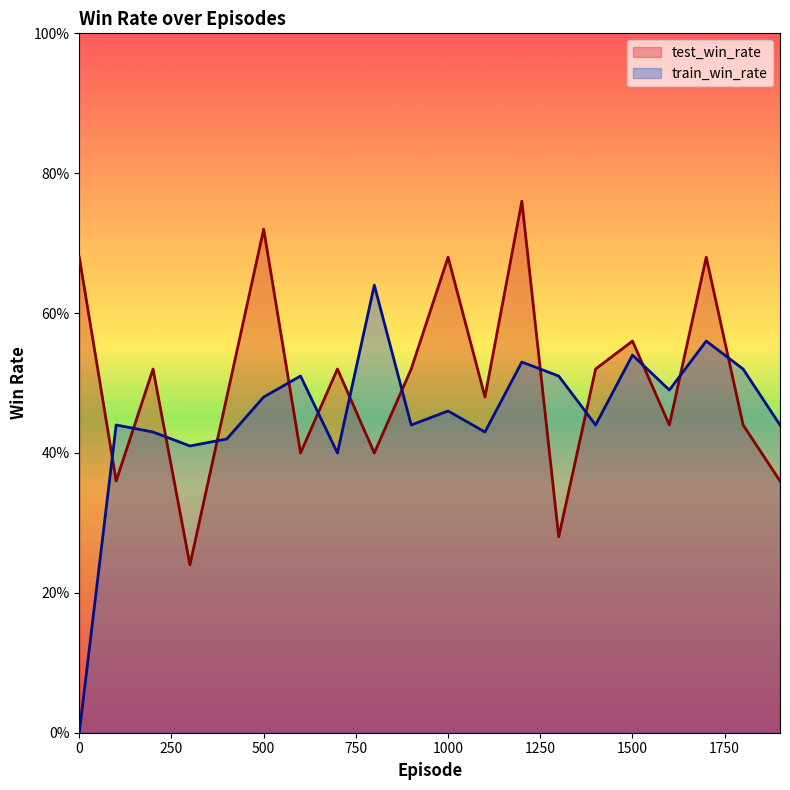

True or false: train_win_rate has a value of 0.1 at 300.

False